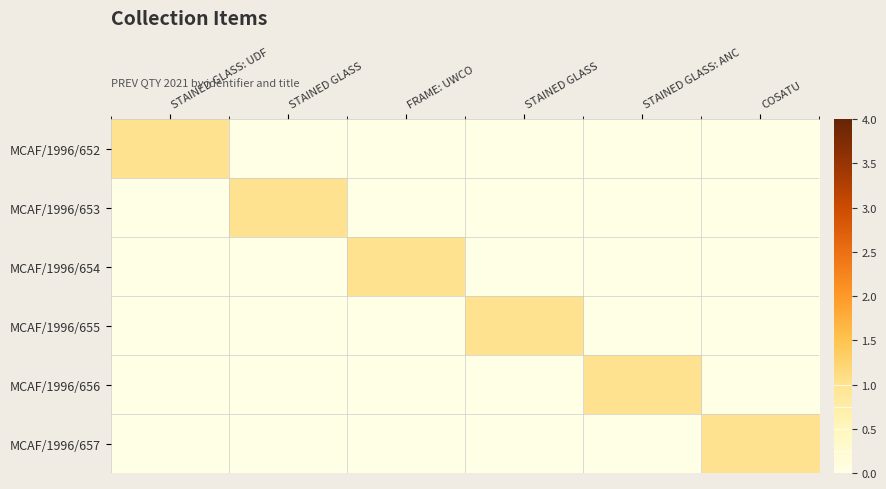

What is the difference between the highest and lowest values at STAINED GLASS?

1